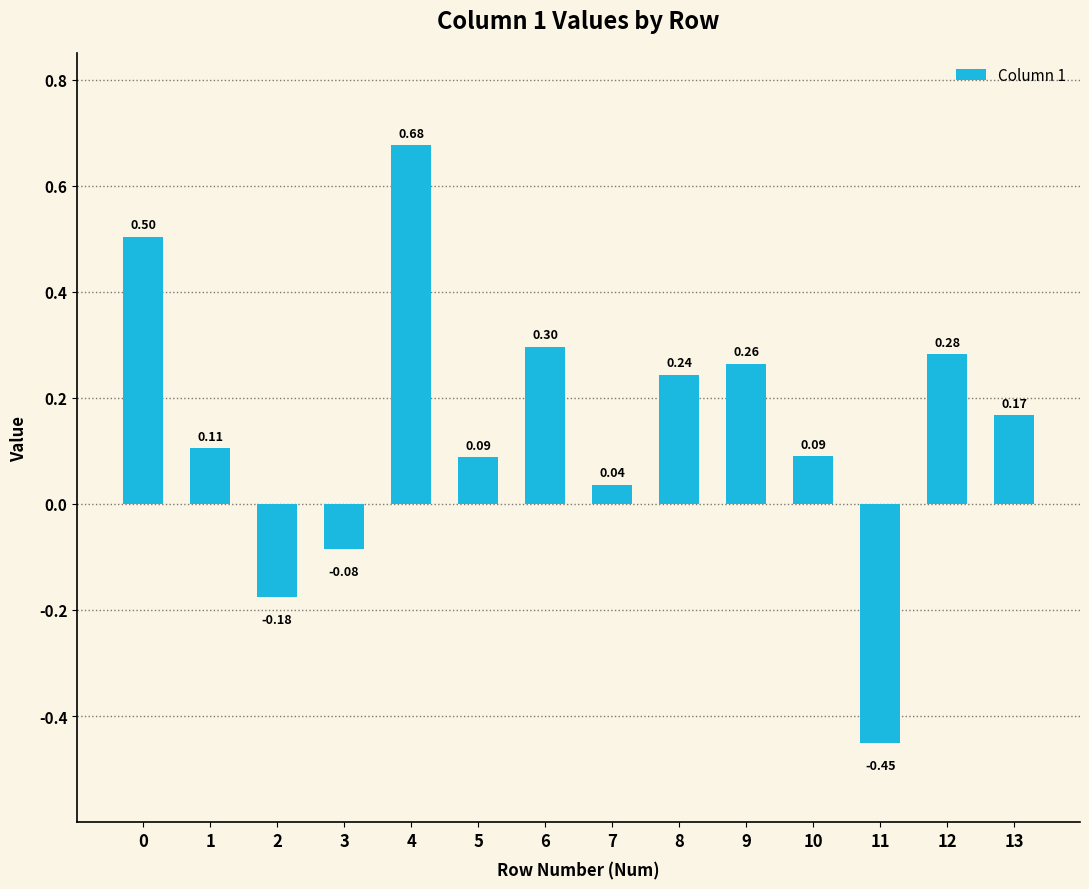

What is the sum of the values at 4 and 8?

0.9